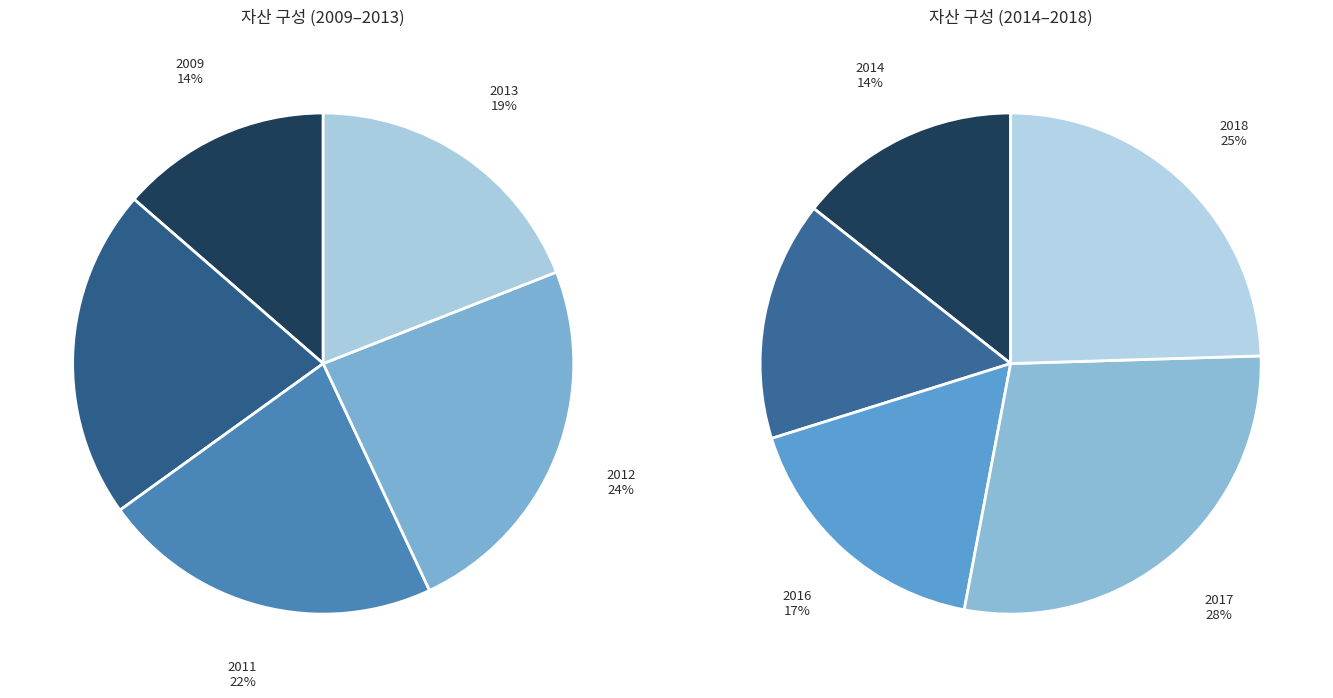

How many segments does this pie chart have?

10